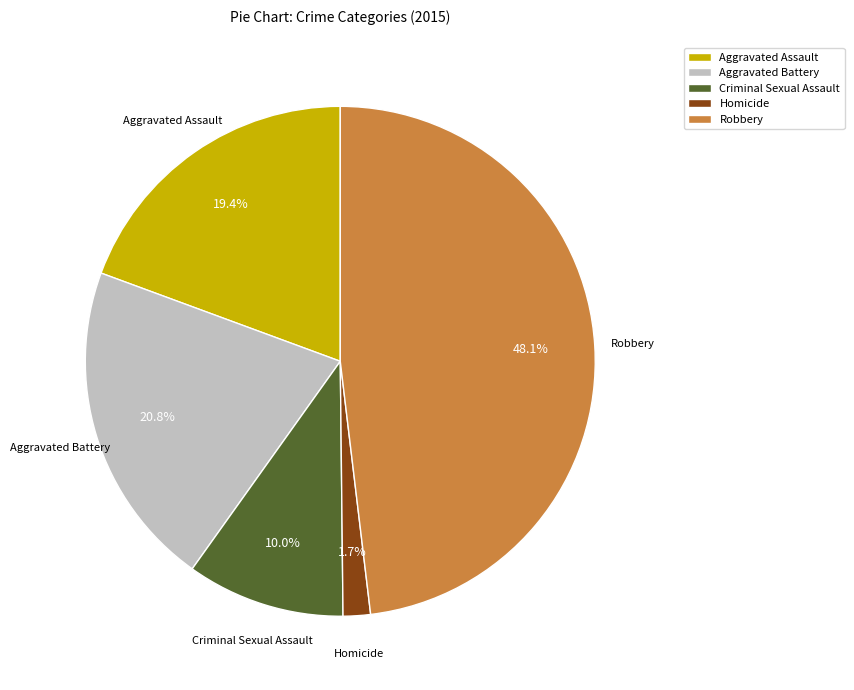

Is it true that Robbery is 48% of the pie?

True